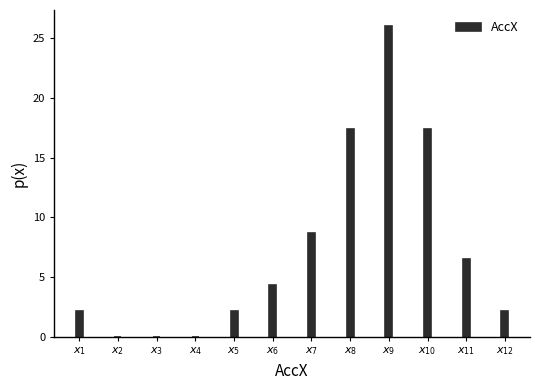

What is the sum of all values?

86.9